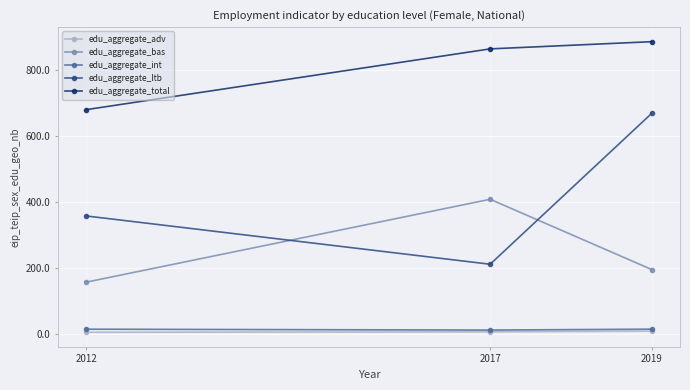

Is this an area chart (filled region under the line)?

No